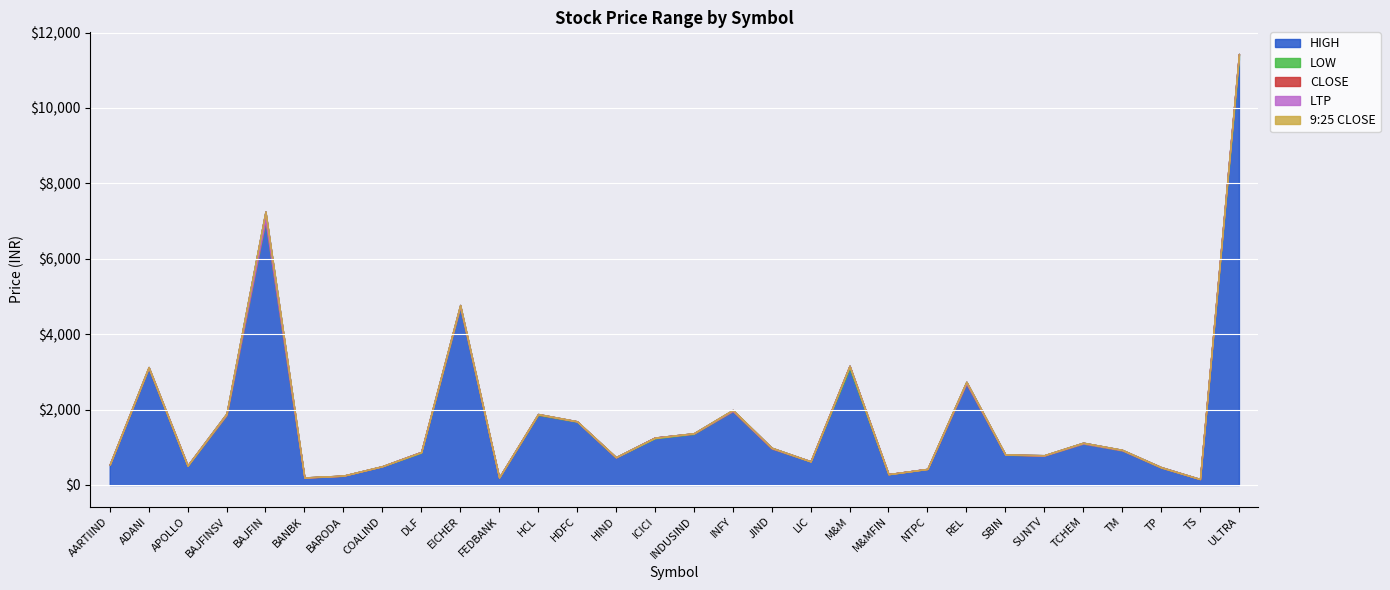

Reading left to right, extract all data points from this chart.

HIGH: 541.6	3128.0	518.7	1895.8	7252.9	199.9	248.1	499.0	877.2	4774.2	199.1	1882.8	1689.8	738.9	1258.3	1372.0	1989.9	987.6	627.9	3163.1	288.3	427.2	2738.1	807.5	790.0	1121.8	931.8	474.4	157.8	11433.0
LOW: 535.0	3091.5	508.1	1842.0	6979.0	193.8	242.2	490.1	857.0	4695.9	195.6	1852.5	1675.5	720.6	1237.5	1349.5	1951.8	965.0	621.1	3086.6	283.1	423.9	2681.4	801.6	777.1	1095.2	913.0	461.1	155.1	11290.0
CLOSE: 539.0	3103.2	516.0	1857.0	7029.8	194.4	244.3	494.8	875.0	4723.0	198.5	1866.0	1686.0	726.8	1256.0	1361.0	1960.0	968.0	627.1	3154.8	288.0	425.8	2688.6	805.0	780.0	1102.0	918.9	463.0	155.7	11425.0
LTP: 539.0	3104.7	515.0	1854.0	7016.9	194.3	243.8	494.4	875.5	4722.1	198.6	1870.1	1684.1	727.0	1255.5	1360.9	1959.3	968.7	626.0	3155.8	286.4	426.6	2688.1	804.6	778.9	1099.0	917.3	463.5	155.6	11416.9
9:25 CLOSE: 536.6	3116.2	508.2	1881.2	7244.6	199.9	247.7	497.4	862.0	4764.3	197.1	1873.1	1687.8	738.3	1242.3	1370.1	1986.3	983.0	623.8	3146.4	285.9	424.1	2733.1	806.8	787.6	1114.8	929.3	463.7	157.7	11390.0